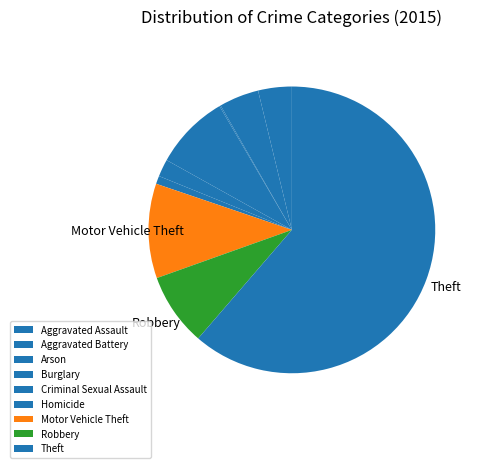

To the nearest percent, what is the difference between the largest and smallest slice percentages?

61%